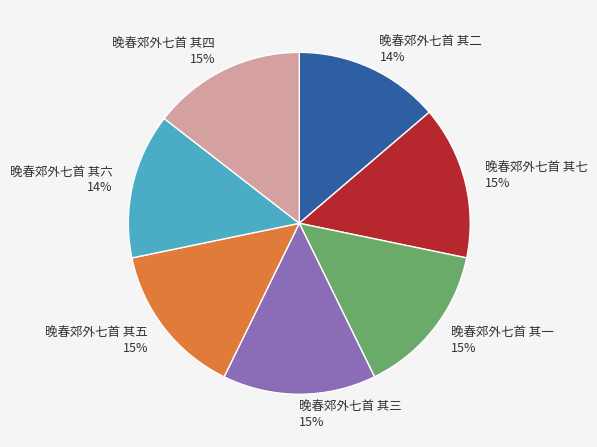

Count the number of slices in the pie.

7